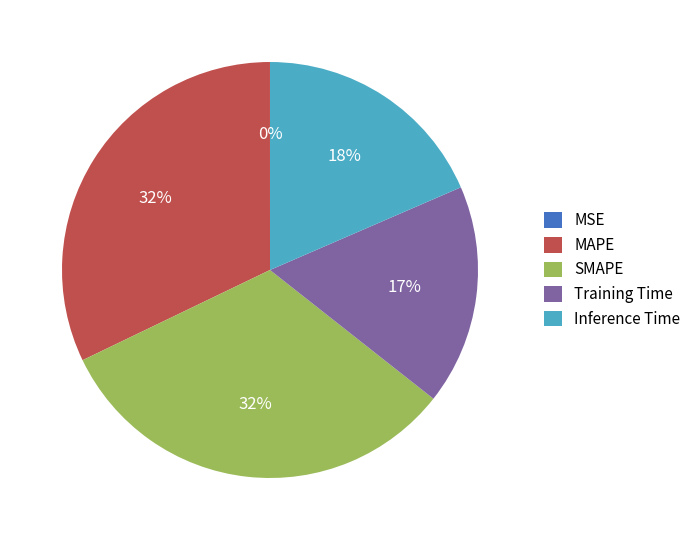

Between Inference Time and Training Time, which is larger?

Inference Time